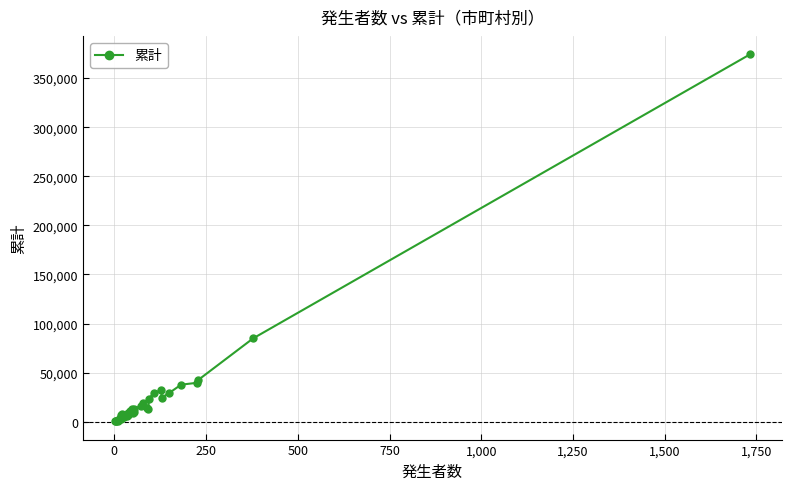

How many categories are shown in the chart?

38